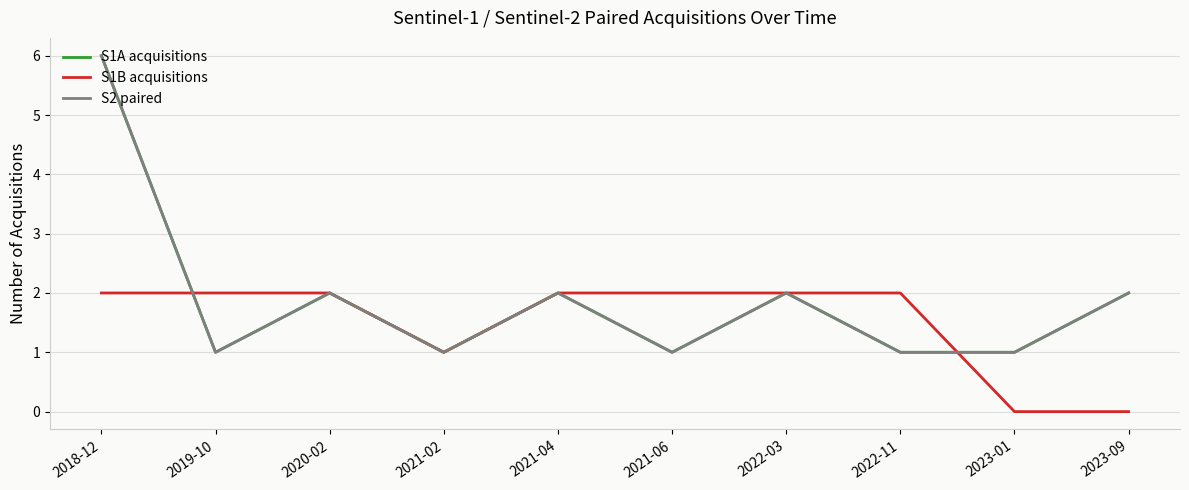

Does the chart have visible grid lines?

Yes